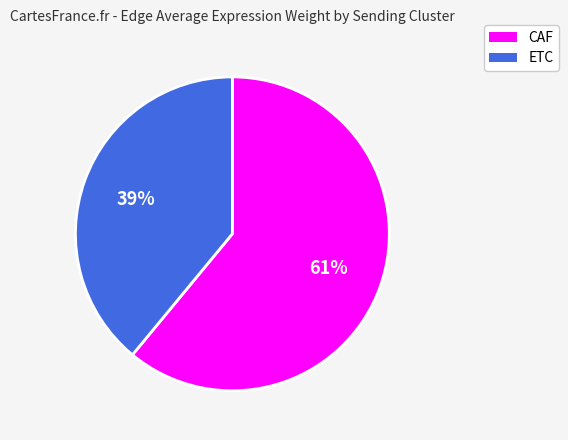

Which category has the smallest portion of the pie?

ETC